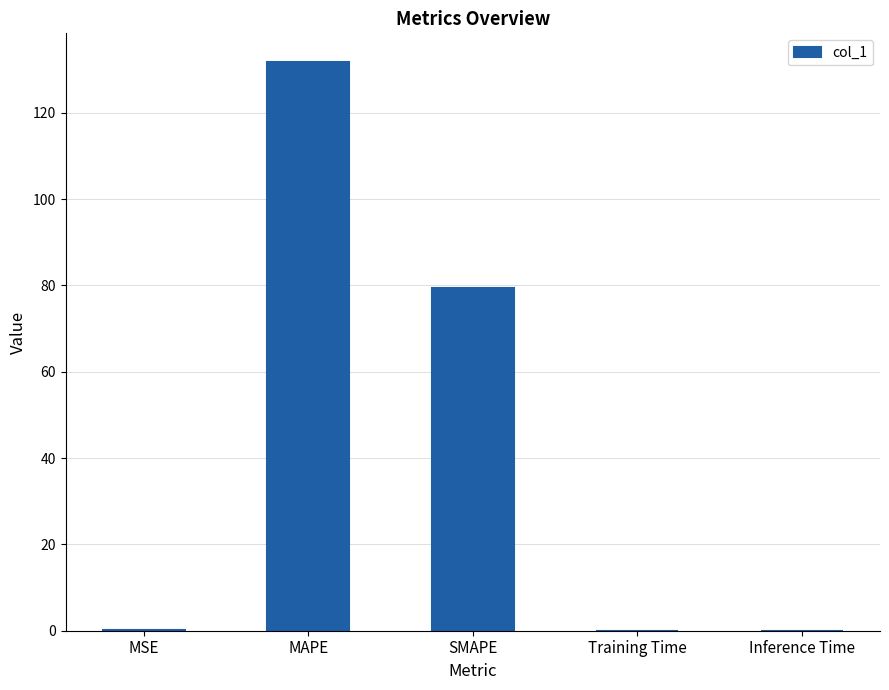

Which category has the highest value across all series?

MAPE